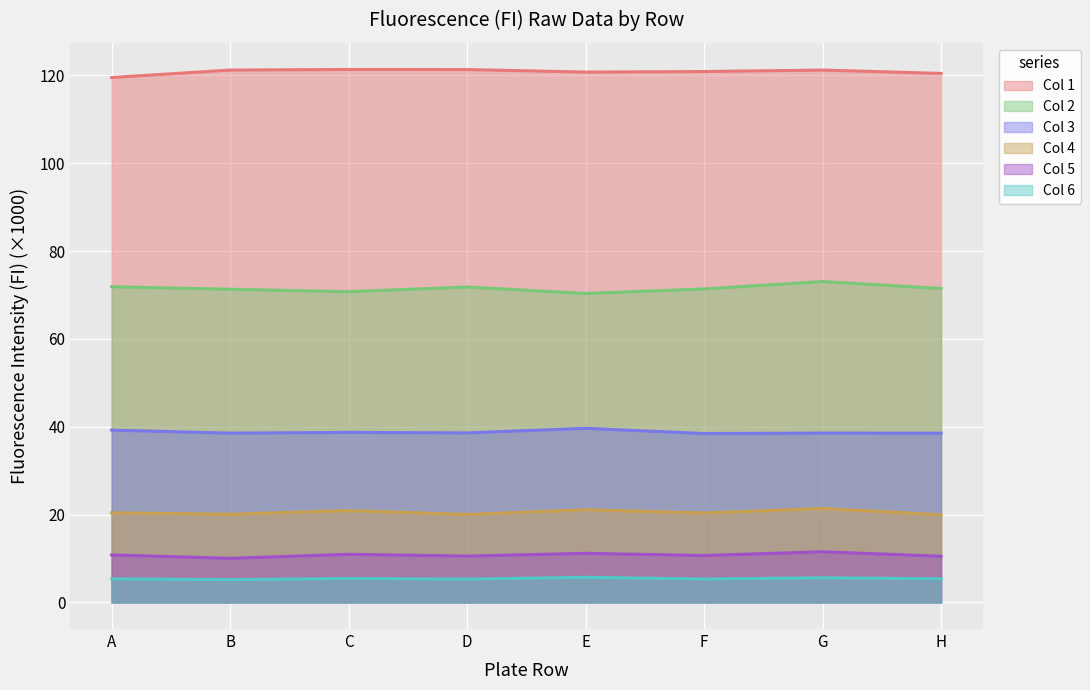

Reading left to right, transcribe all the data shown in this chart.

Col 1: A=119.5	B=121.2	C=121.3	D=121.3	E=120.8	F=120.9	G=121.2	H=120.4
Col 2: A=71.9	B=71.3	C=70.7	D=71.8	E=70.3	F=71.4	G=73.1	H=71.5
Col 3: A=39.2	B=38.5	C=38.7	D=38.6	E=39.6	F=38.4	G=38.5	H=38.5
Col 4: A=20.4	B=20.1	C=20.9	D=20.0	E=21.1	F=20.4	G=21.4	H=19.9
Col 5: A=10.8	B=10.0	C=10.9	D=10.5	E=11.2	F=10.7	G=11.5	H=10.5
Col 6: A=5.4	B=5.2	C=5.4	D=5.3	E=5.7	F=5.3	G=5.6	H=5.4